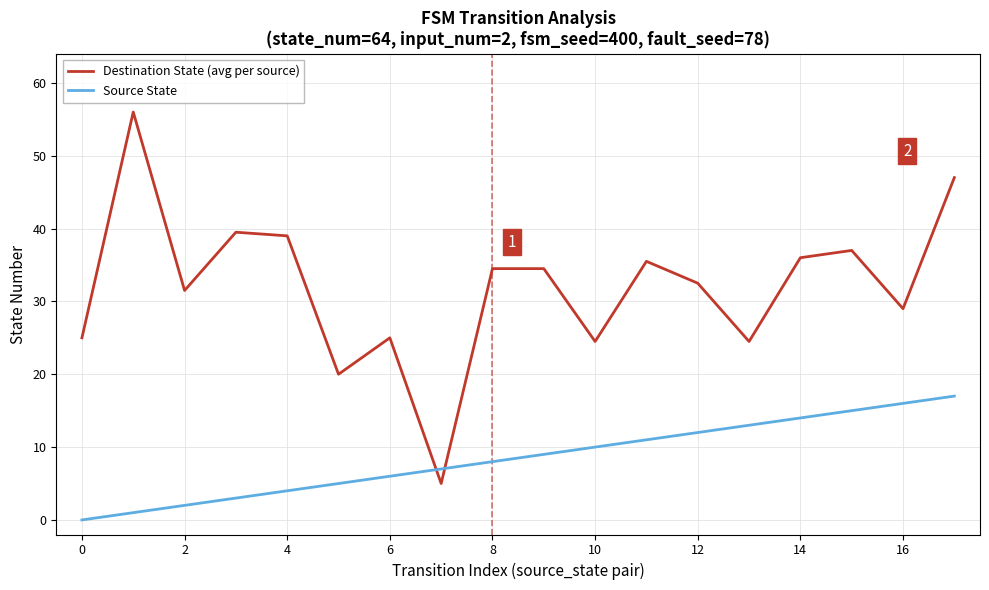

What is the minimum value for Destination State (avg per source)?

5.0